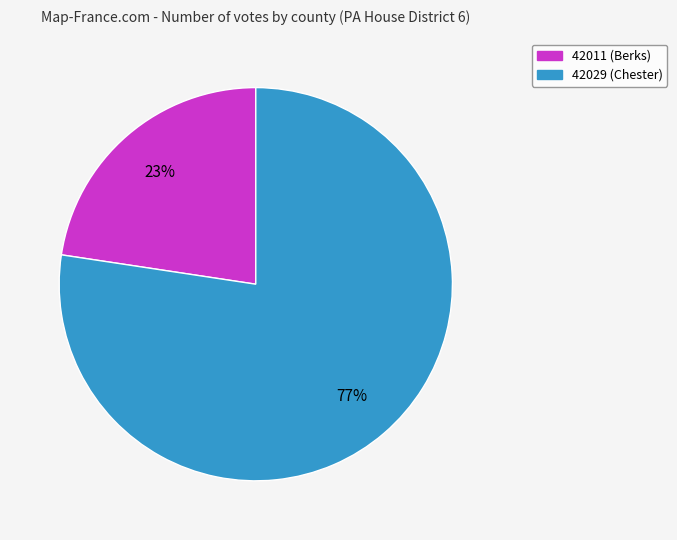

Which slice is the largest?

42029 (Chester)